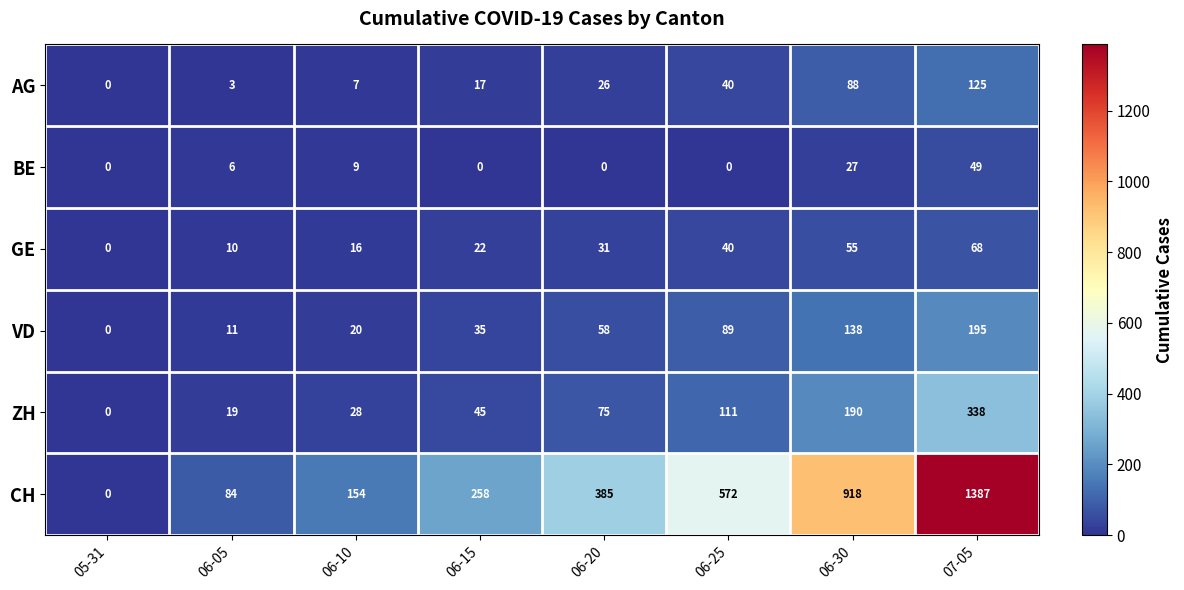

What is the sum of all GE values?

242